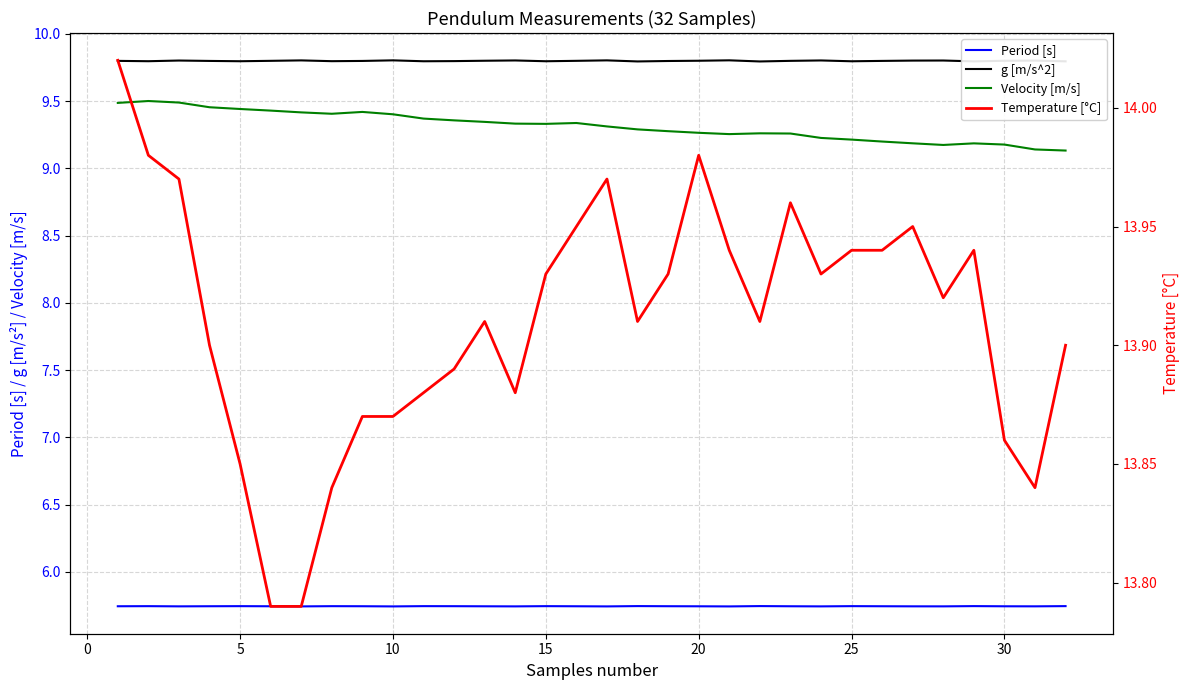

What is the value of the Velocity [m/s] point at the 4th from the left?

9.5